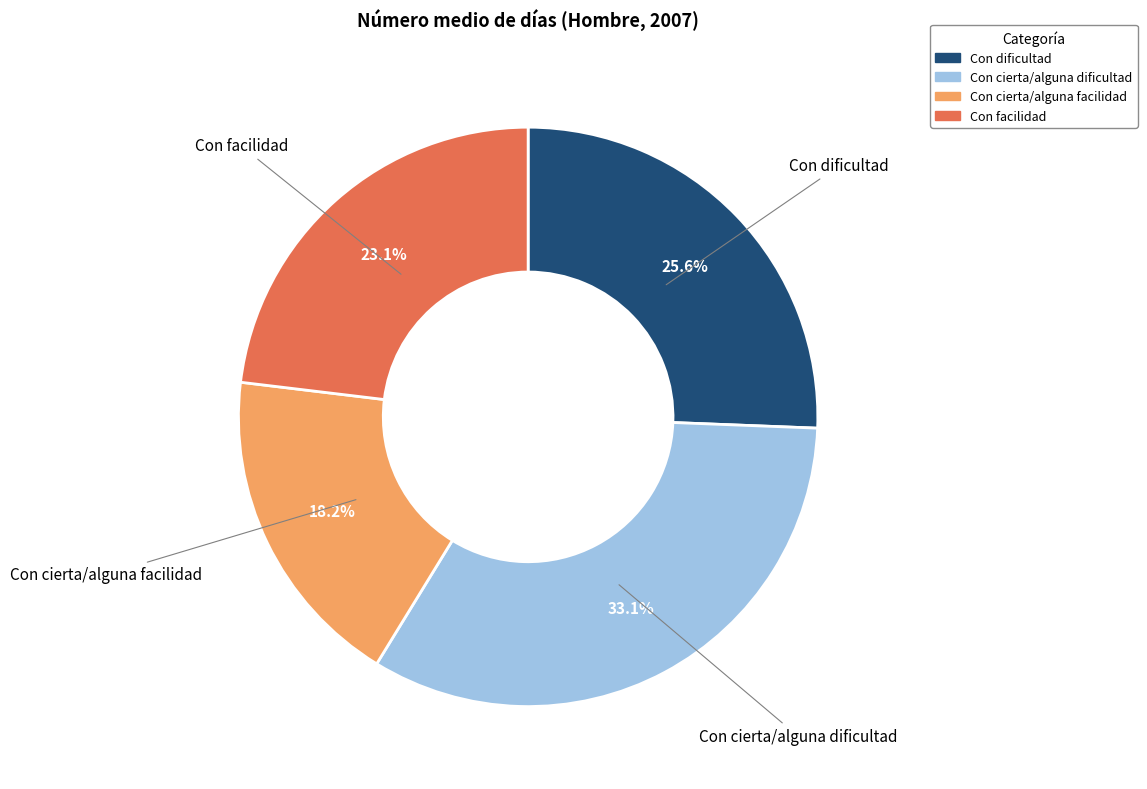

Which slice is the largest?

Con cierta/alguna dificultad